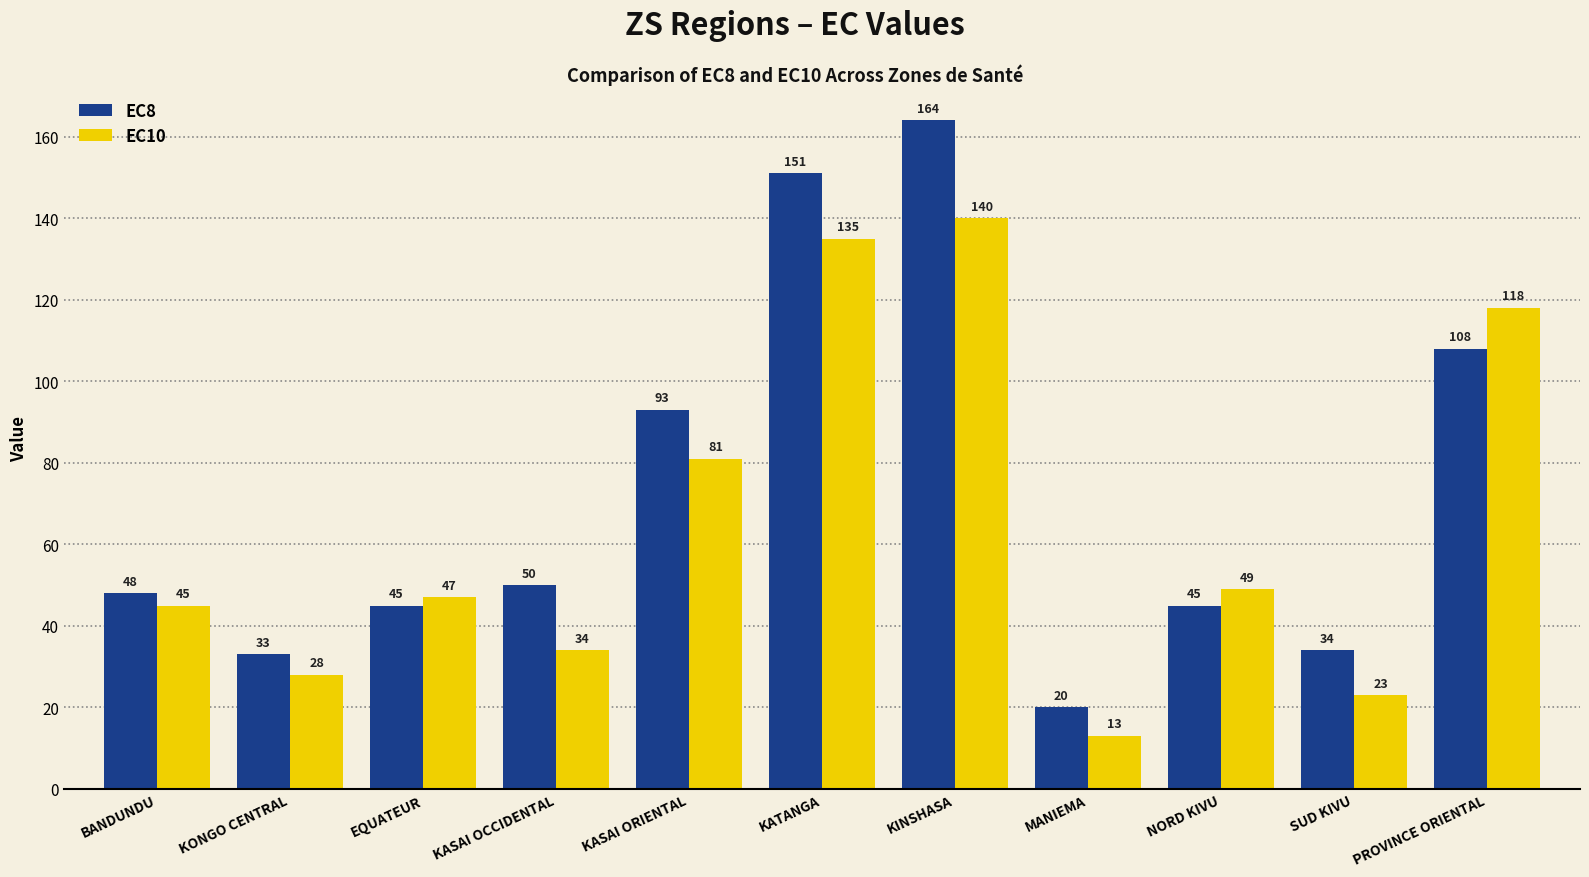

What is the highest value of the EC10 series?

140